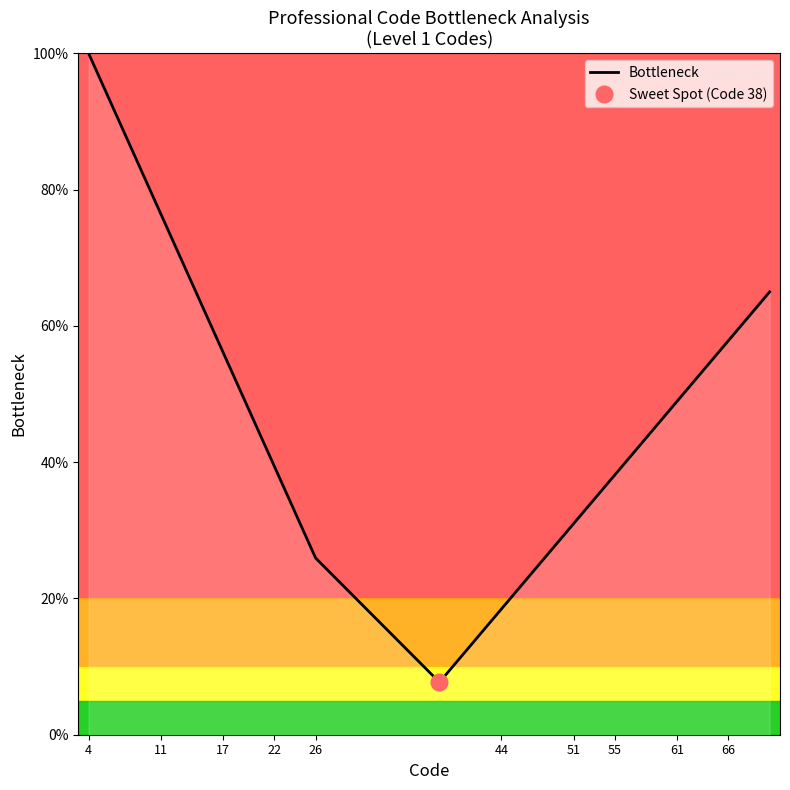

What is the maximum value for Bottleneck?

100.0